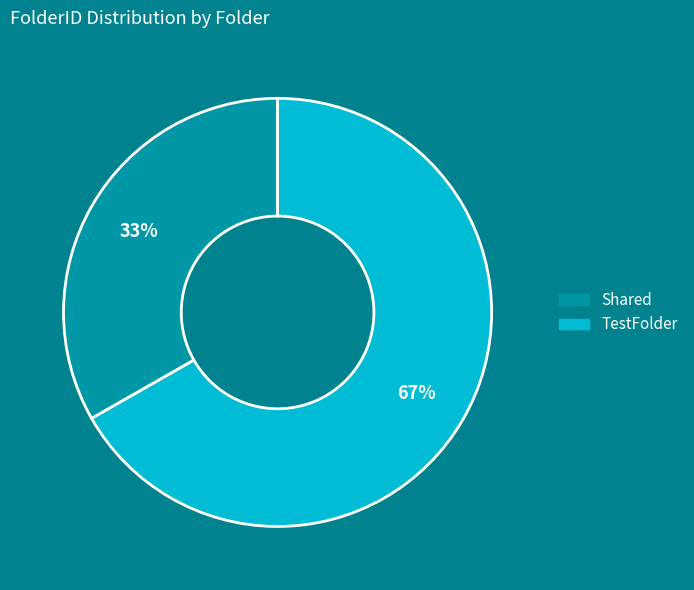

Is the sum of Shared and TestFolder greater than half?

Yes